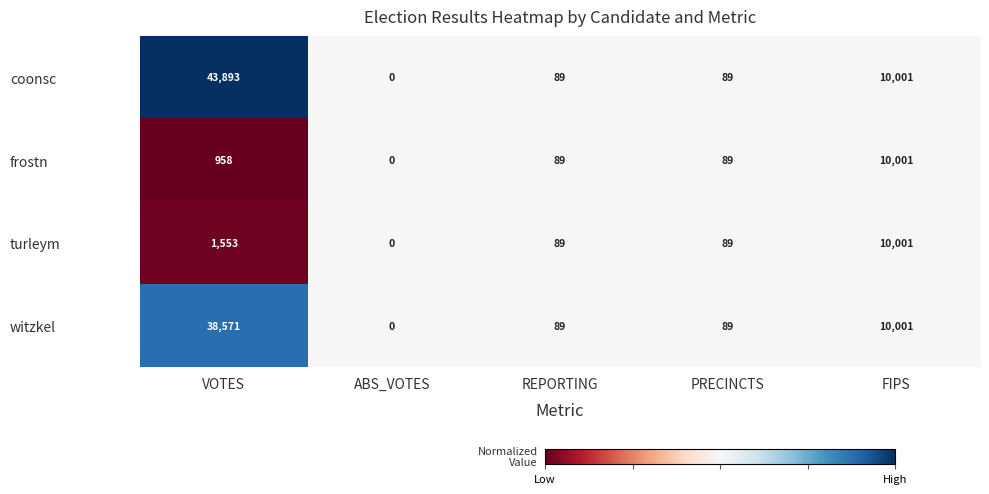

Which series has the largest total across all categories?

coonsc